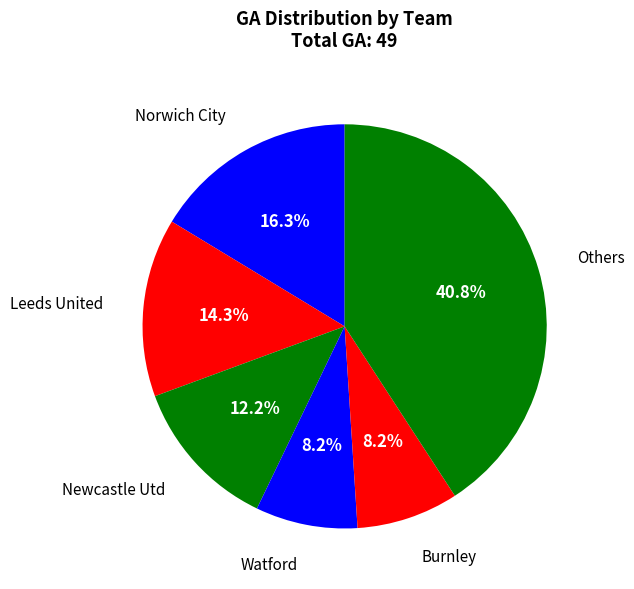

Between Newcastle Utd and Others, which is larger?

Others